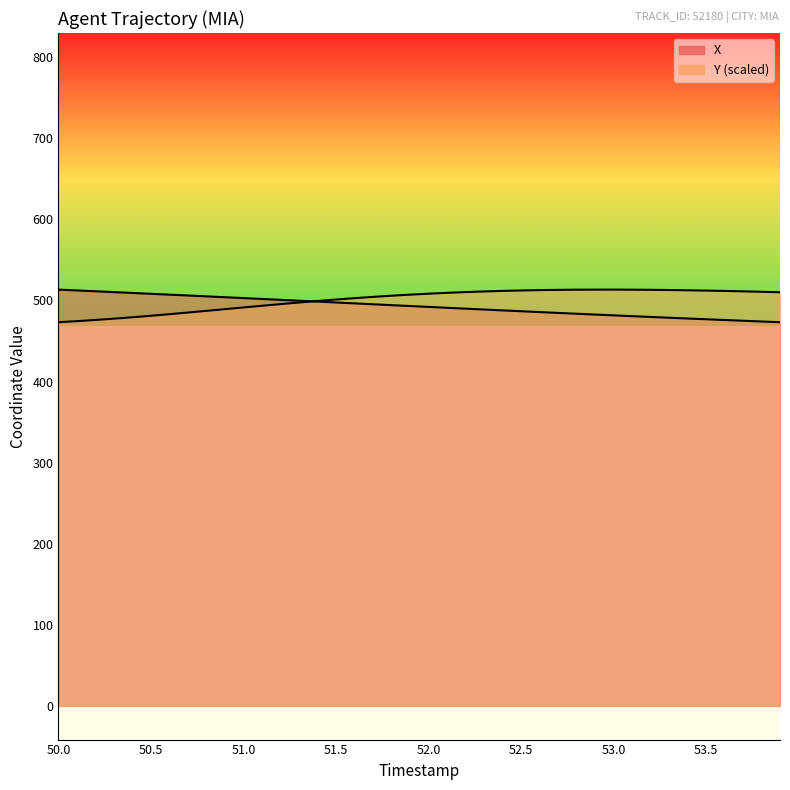

True or false: X has more than 1 points higher than both neighbors.

False